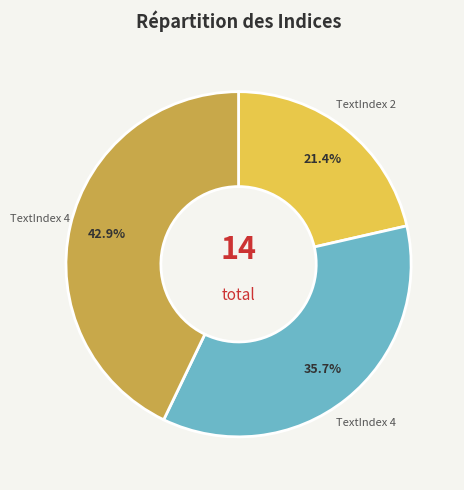

Does any single category account for the majority?

No